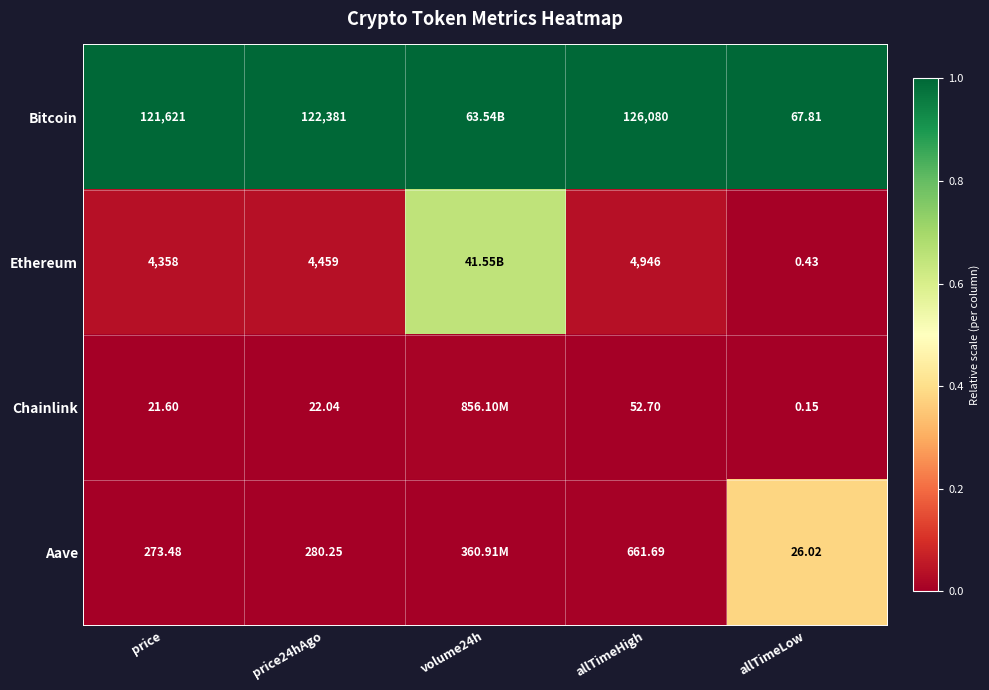

Is the value of Ethereum at allTimeLow greater than the value of Bitcoin at allTimeHigh?

No